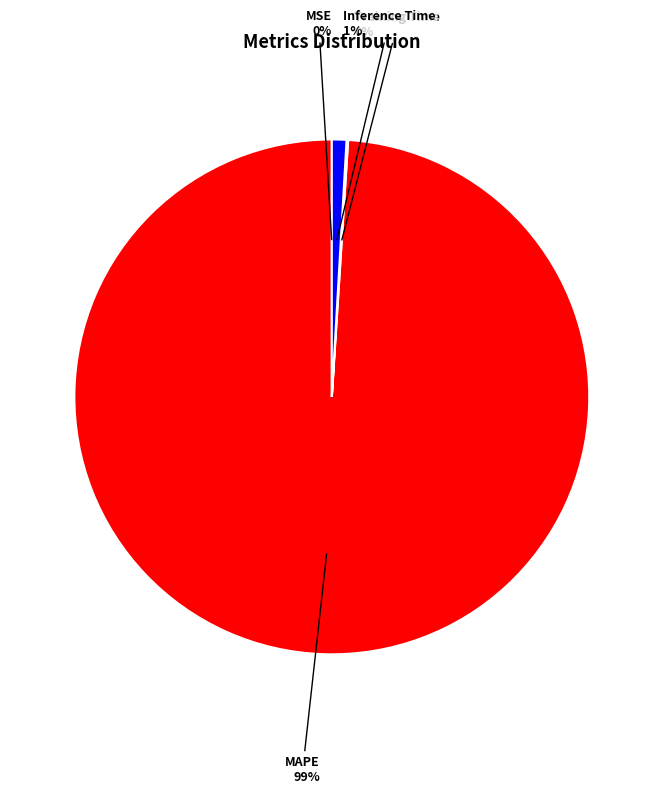

Does MAPE account for over 50% of the chart?

Yes